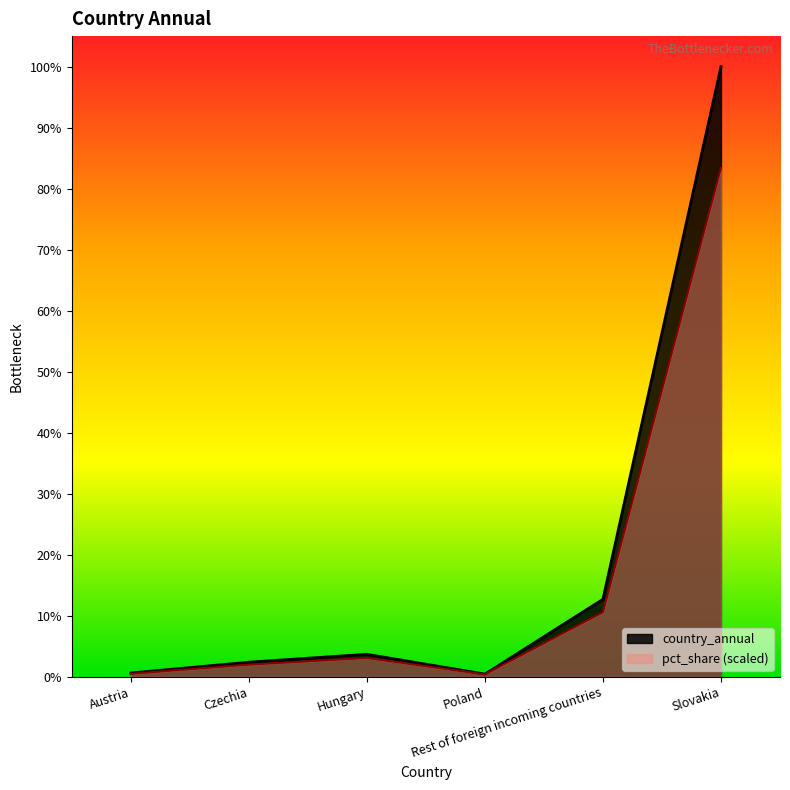

Reading left to right, what are all the values shown in this chart?

country_annual: 606.0	2312.0	3556.0	438.0	12216.0	96129.0
pct_share: 480.6	1922.6	2980.0	384.5	10189.7	80171.6